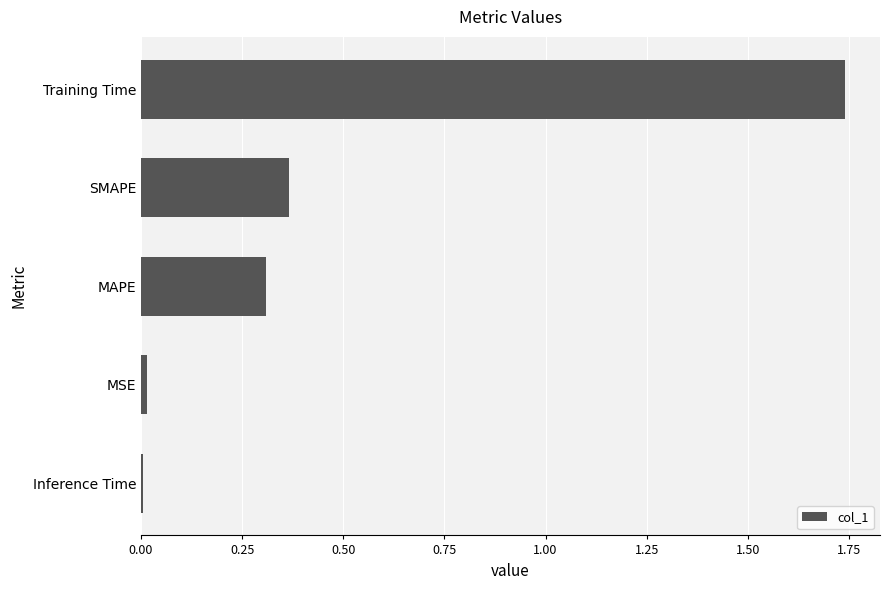

What is the average value?

0.5